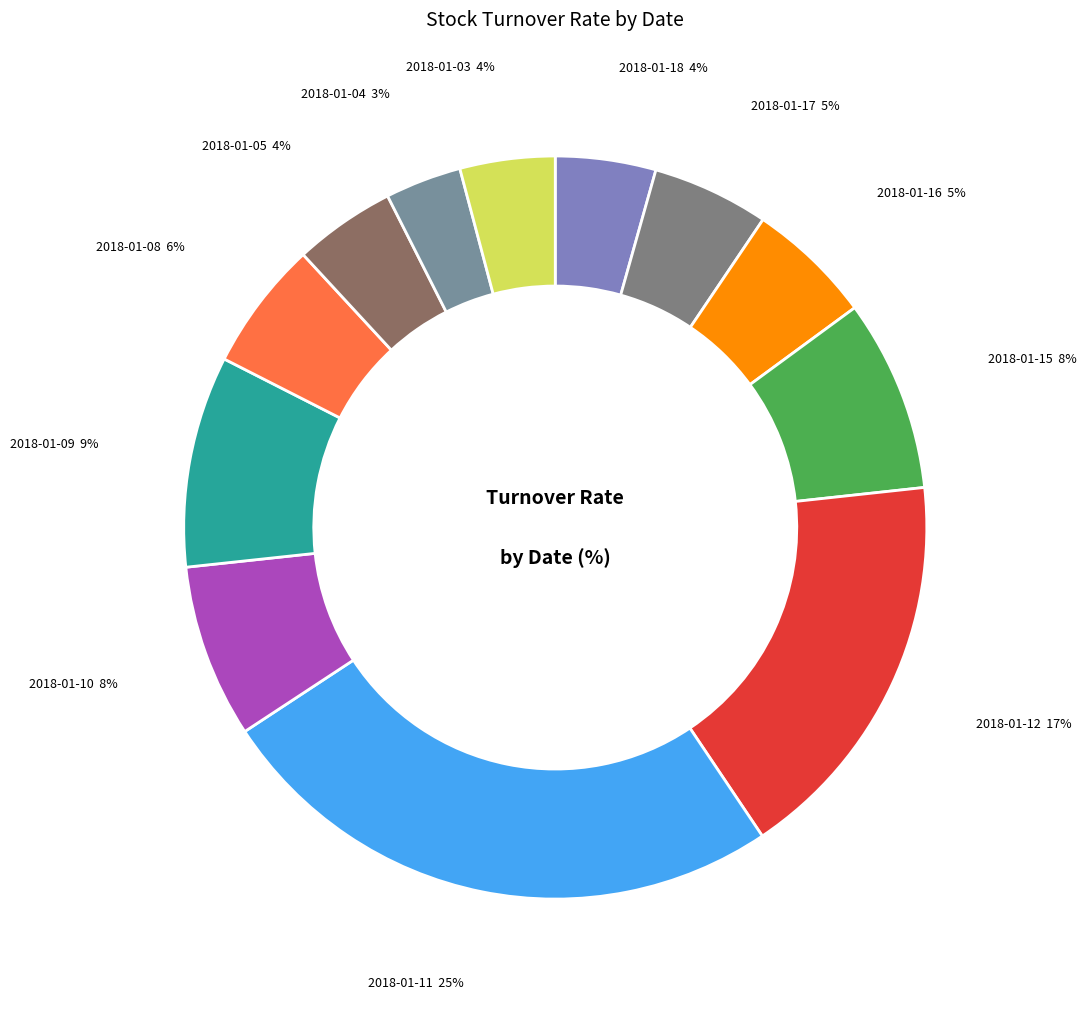

Does any single category account for the majority?

No